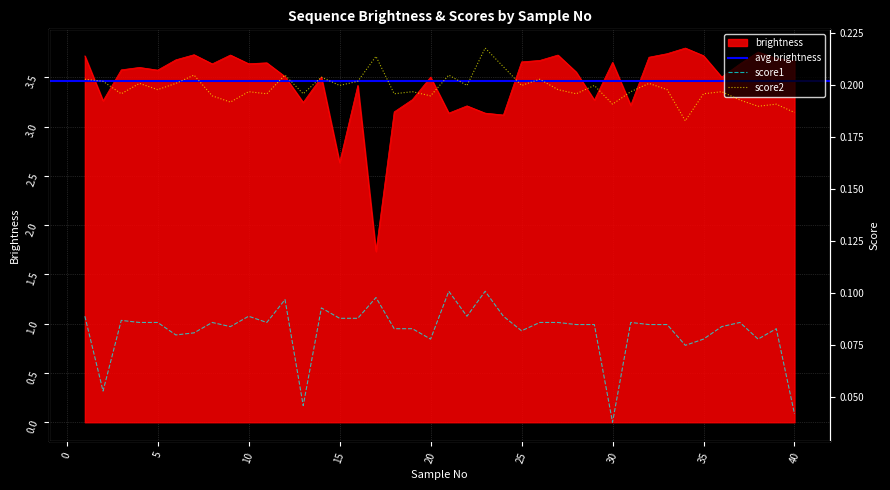

What is the average value of the brightness series?

3.5